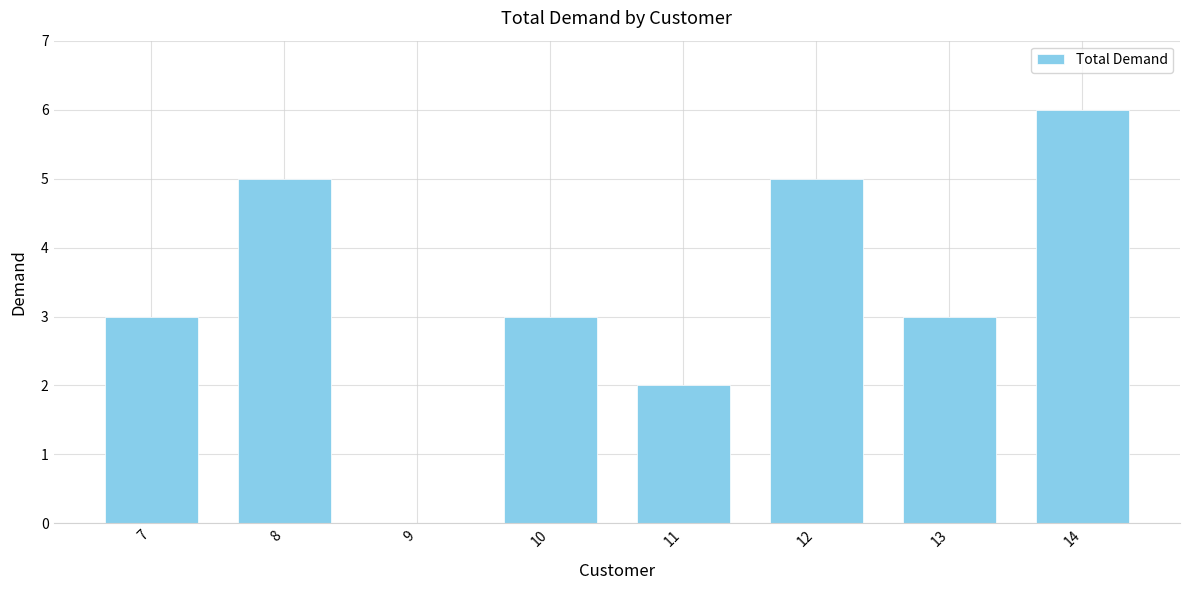

Read the value at 10.

3